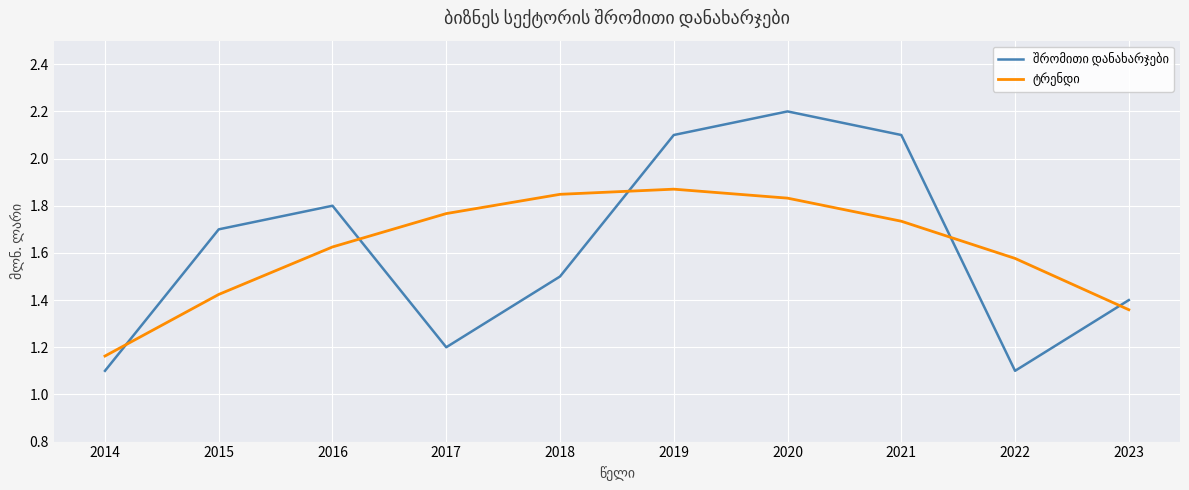

What is the maximum value shown in the chart?

2.2